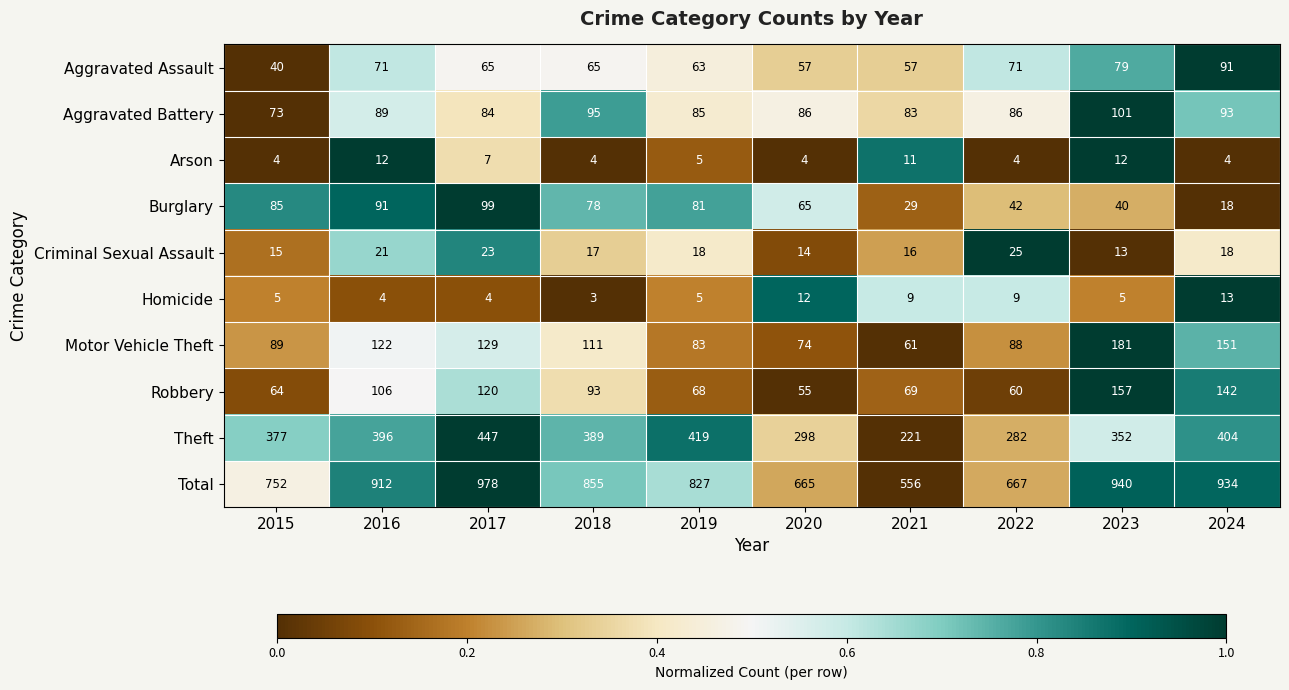

At which category does the chart reach its peak across all series?

2017